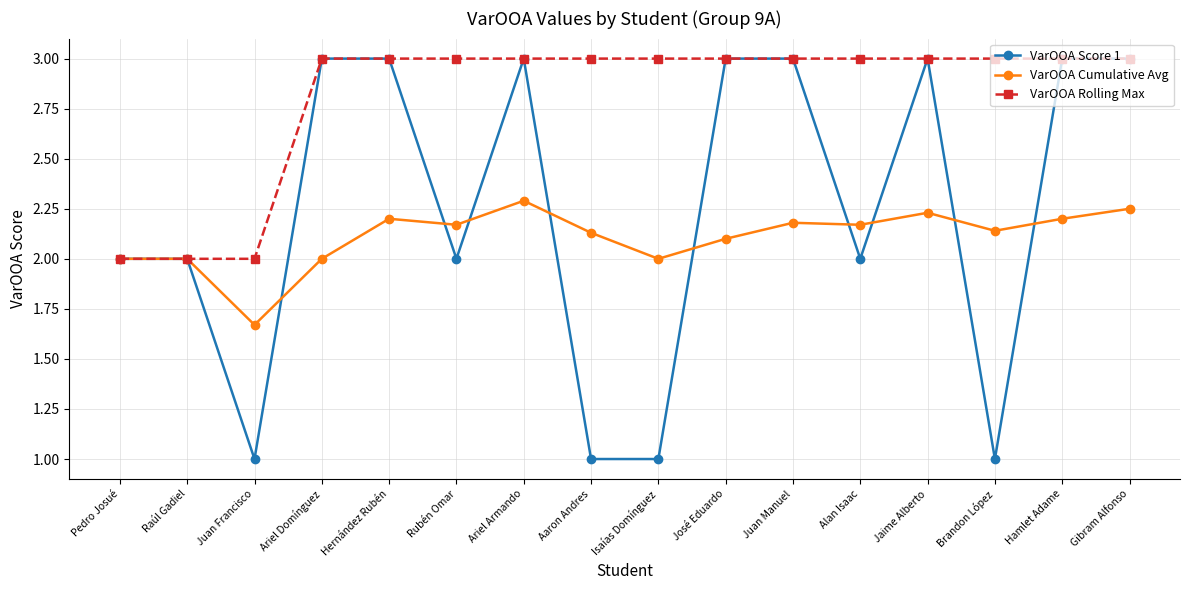

Which series has the largest range (max minus min)?

VarOOA Score 1